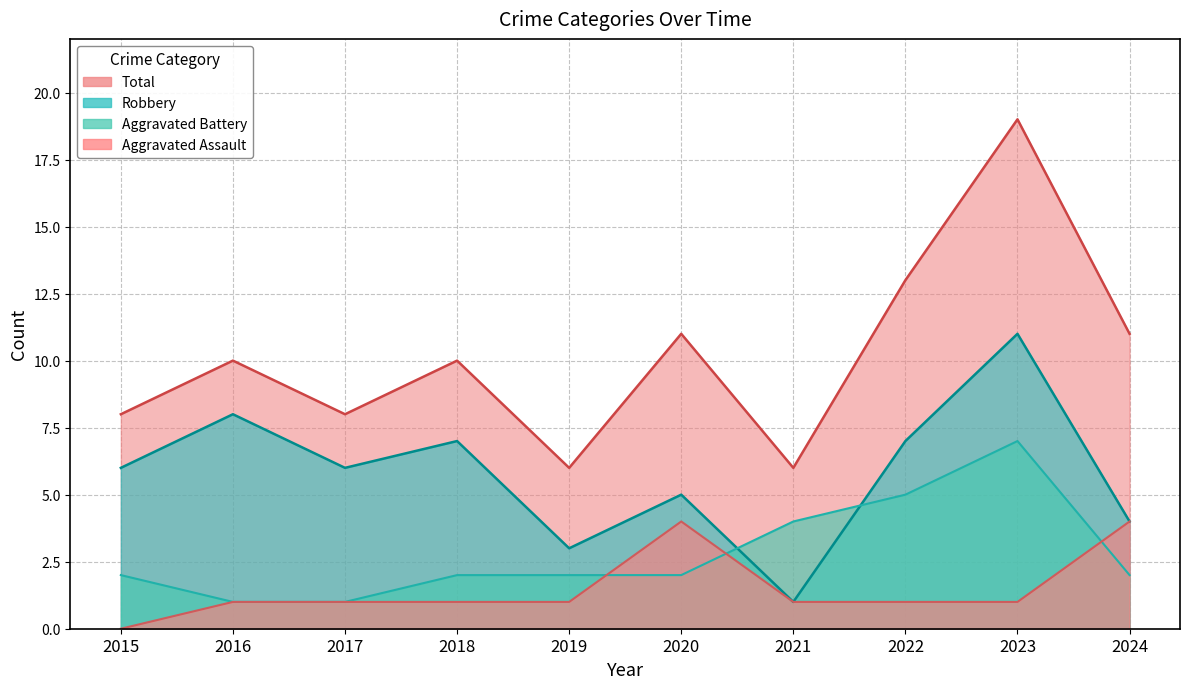

True or false: Robbery has more than 2 interior local peaks.

True